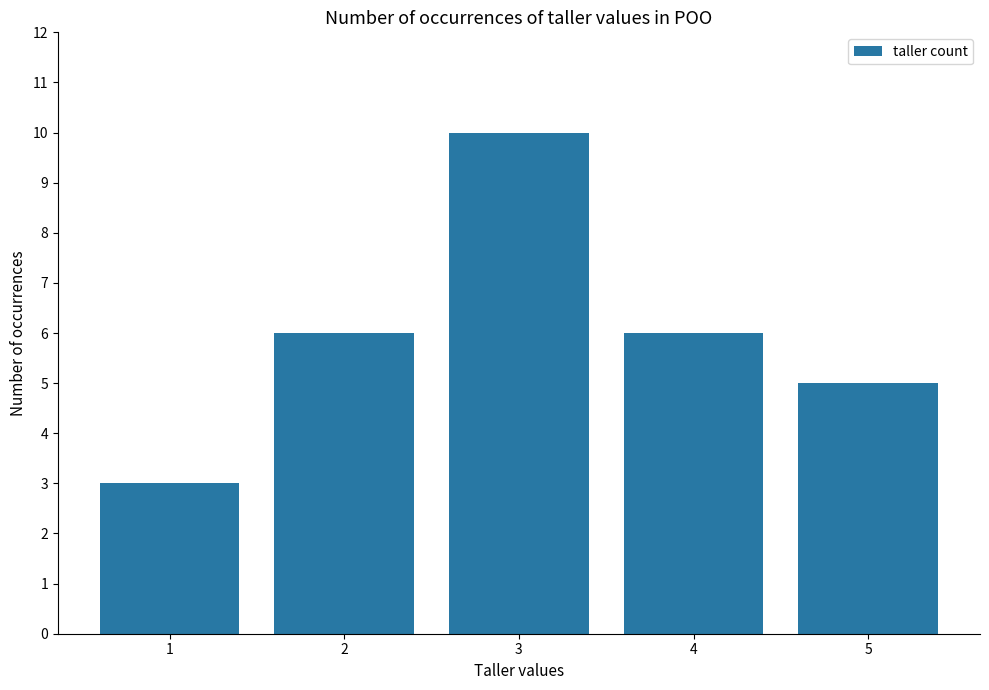

What is the ratio of the value at 4 to the value at 5?

1.2